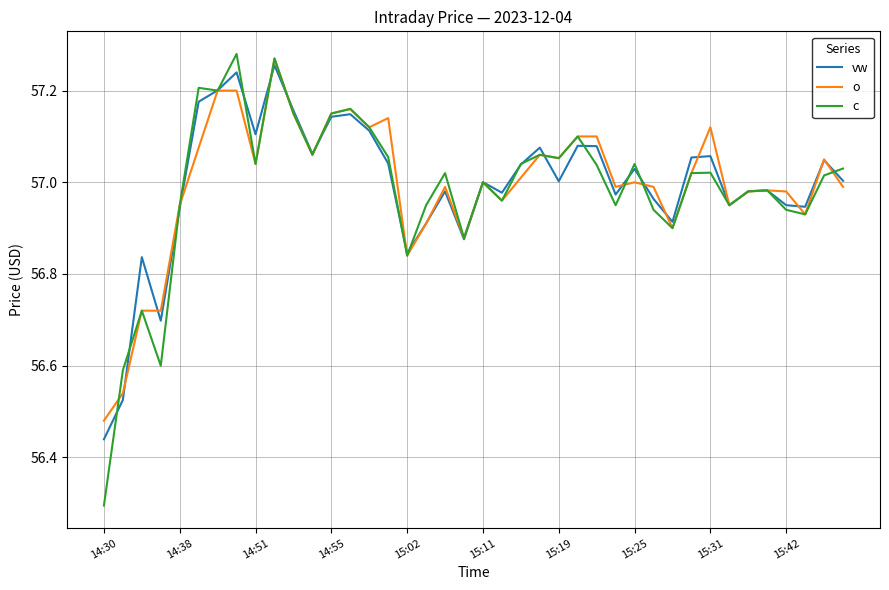

What is the minimum value for c?

56.3